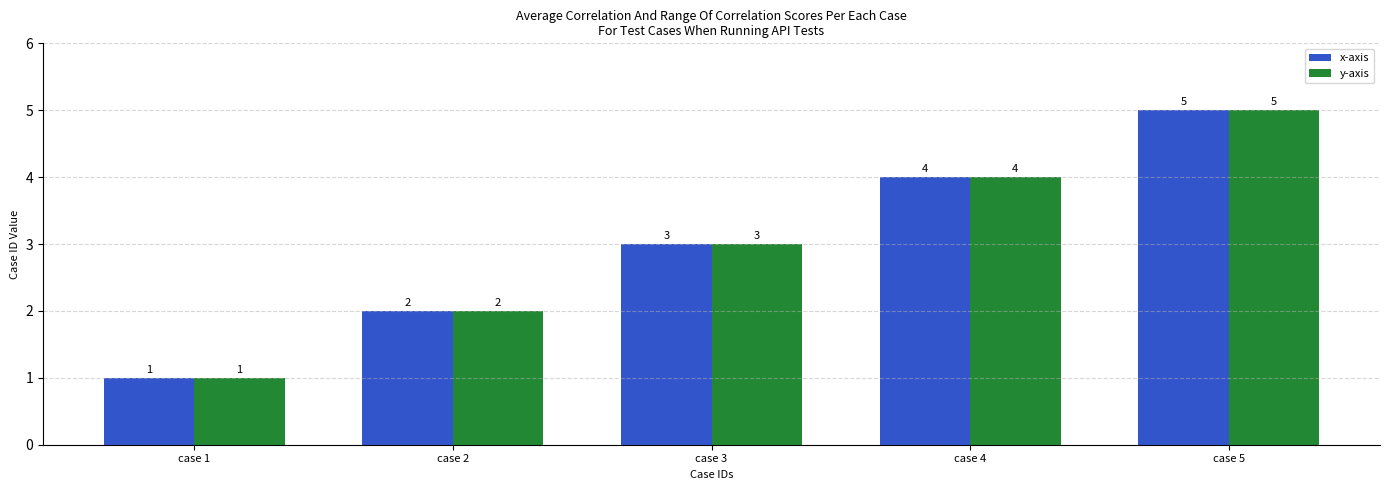

Count the x-axis values in the range 2 to 4.

3